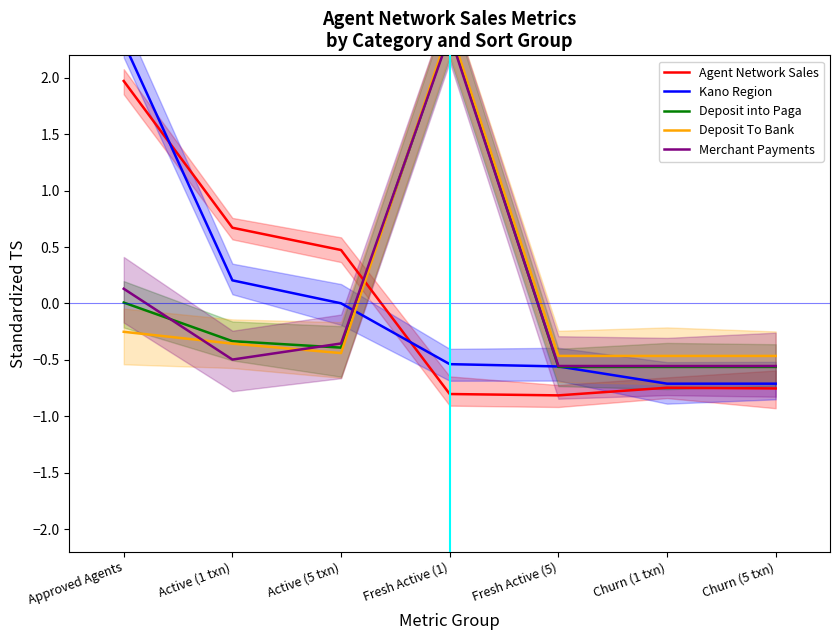

The value of Agent Network Sales at Active (1 txn) is 0.2. True or false?

False